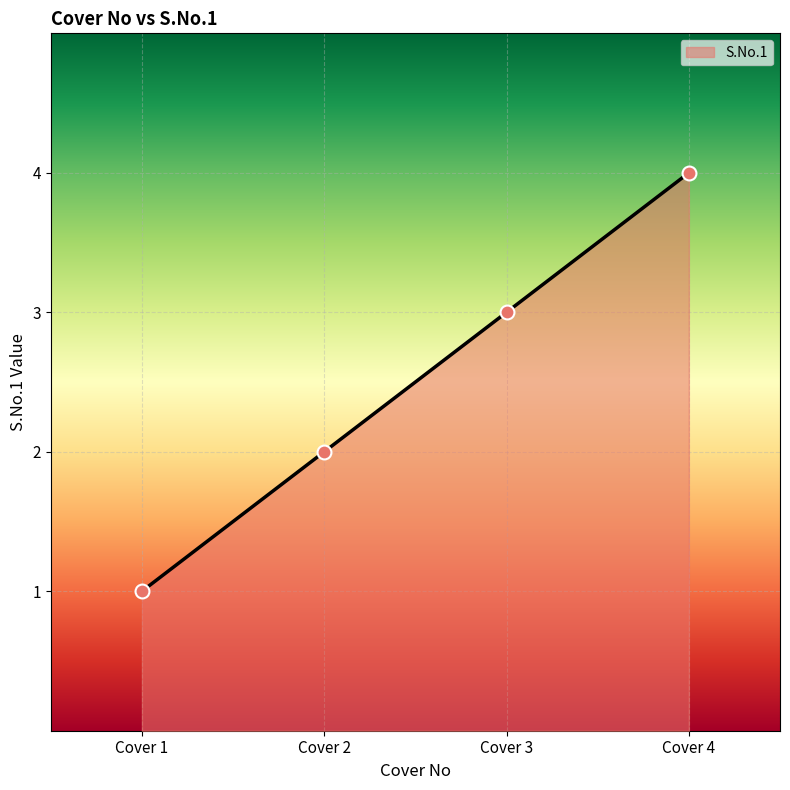

What is the change in value from 2.0 to 3.0?

+1